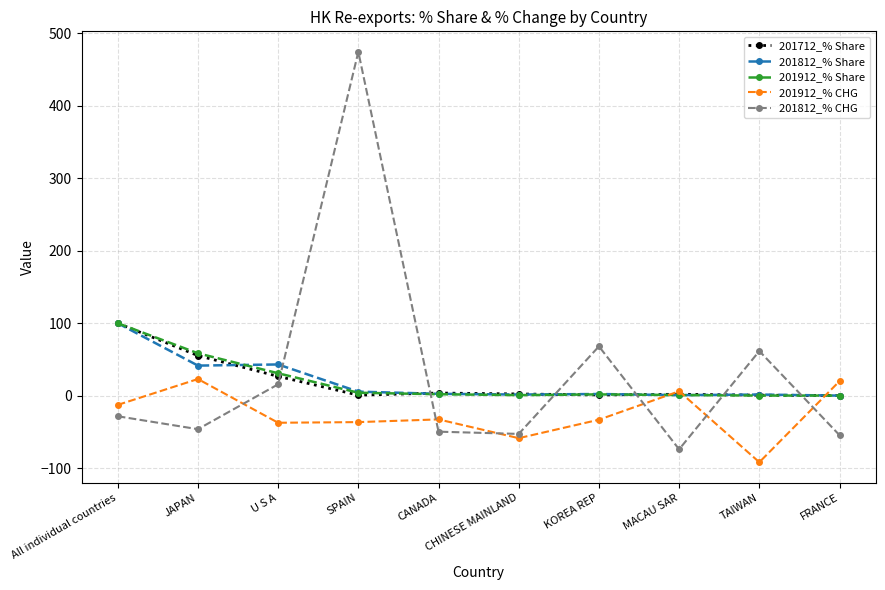

What is the difference between the second highest and second lowest values in the 201812_% Share series?

42.4